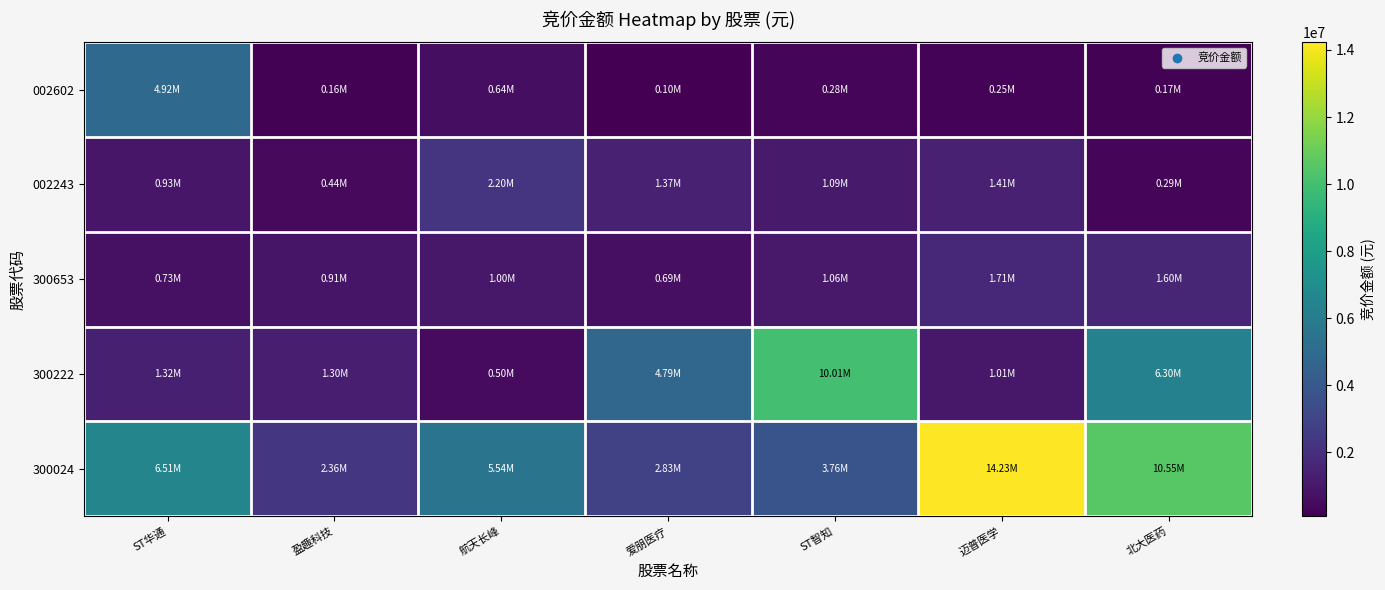

Which series has the widest spread of values?

300024